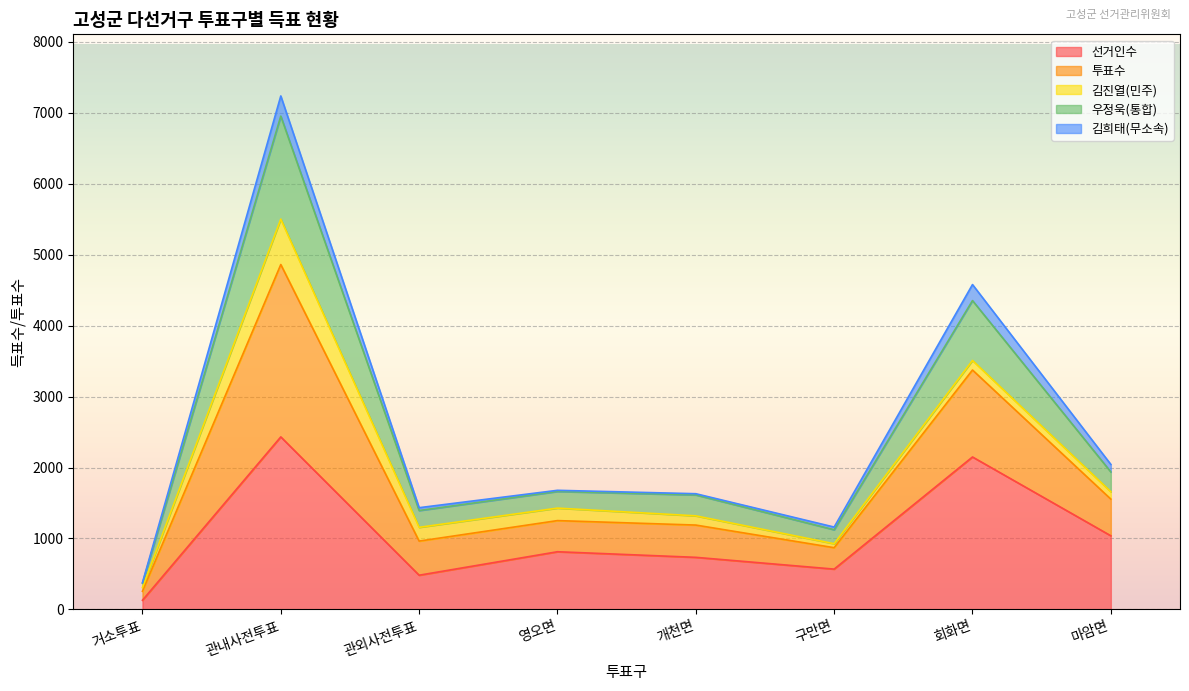

How many interior local peaks does the 우정욱(통합) series have?

3